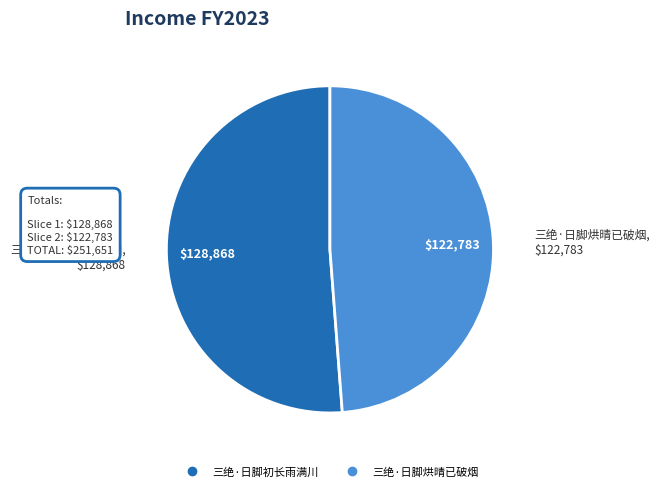

How many segments does this pie chart have?

2